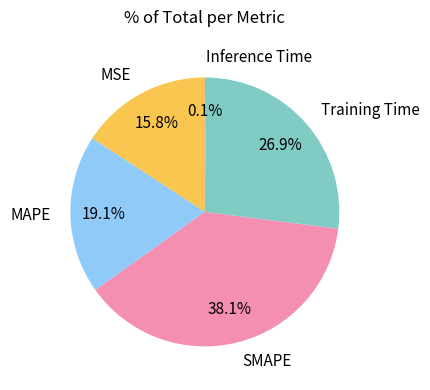

How much of the chart is everything except MSE?

84.2%